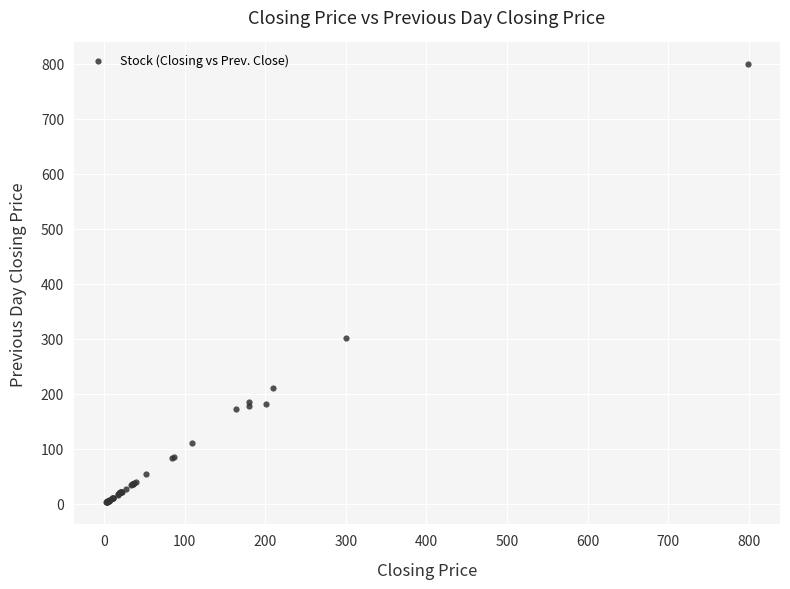

What Y value in the scatter plot is closest to 400?

301.0